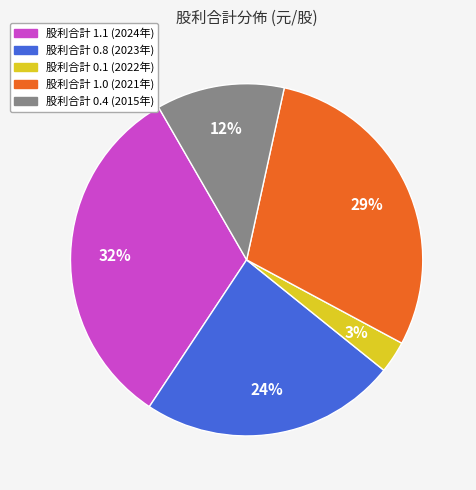

What is the largest slice in the pie chart?

股利合計 1.1 (2024年)